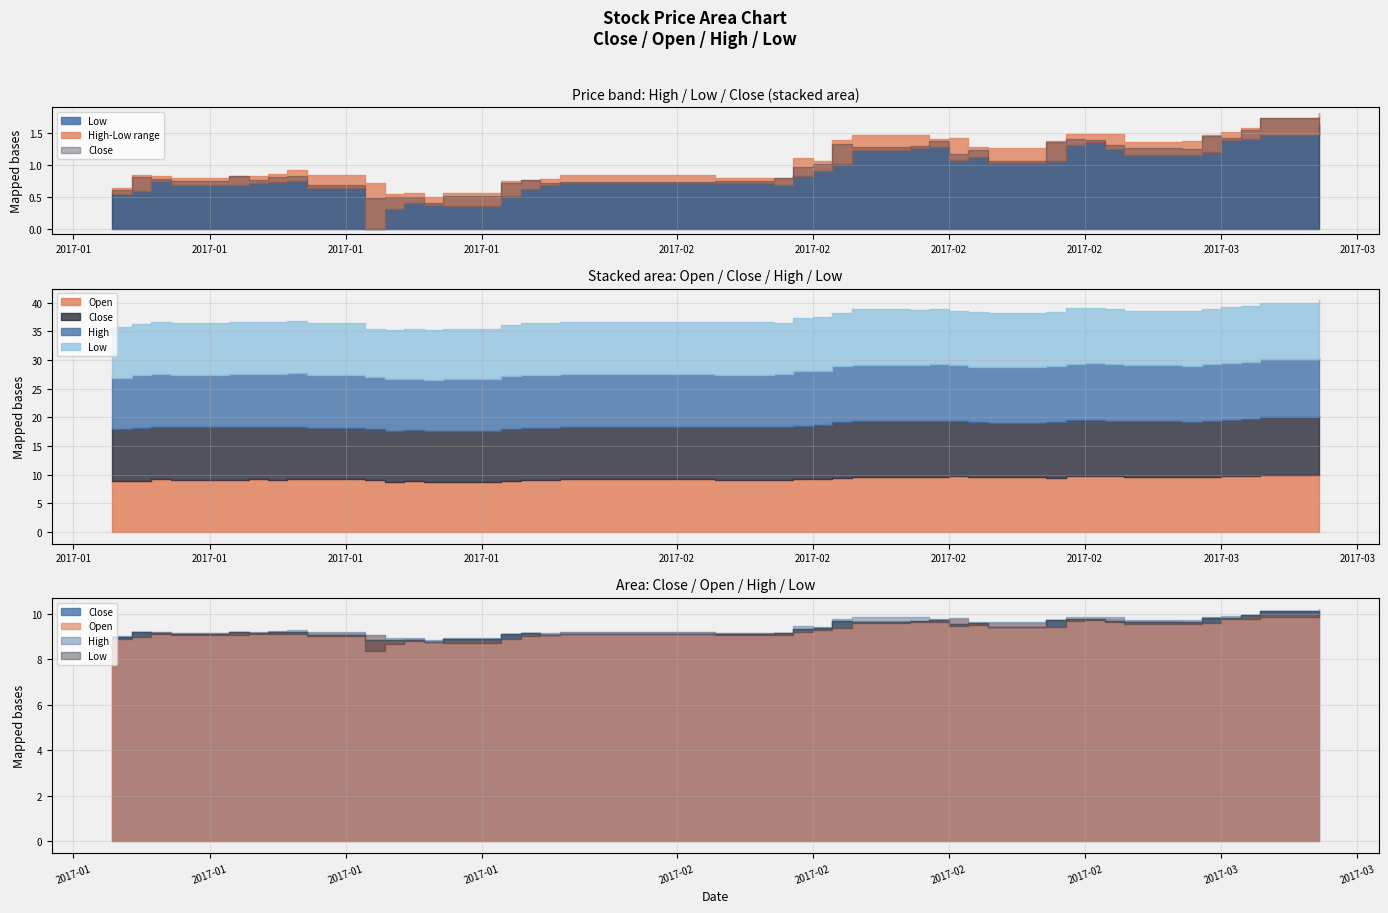

Reading left to right, extract all data points from this chart.

close: 9.0	9.2	9.1	9.1	9.2	9.1	9.2	9.2	9.1	8.9	8.9	8.9	8.8	8.9	9.1	9.1	9.1	9.1	9.1	9.2	9.3	9.4	9.7	9.7	9.7	9.7	9.5	9.6	9.4	9.7	9.8	9.8	9.7	9.6	9.6	9.8	9.8	9.9	10.1	10.1
open: 8.9	9.0	9.2	9.1	9.1	9.2	9.1	9.2	9.2	9.1	8.8	8.9	8.8	8.8	8.9	9.1	9.1	9.2	9.2	9.1	9.2	9.3	9.4	9.7	9.6	9.7	9.8	9.5	9.6	9.4	9.7	9.8	9.8	9.7	9.6	9.6	9.8	9.8	9.9	10.1
high: 9.0	9.2	9.2	9.2	9.2	9.2	9.2	9.3	9.2	9.1	8.9	8.9	8.9	8.9	9.1	9.1	9.1	9.2	9.2	9.2	9.5	9.4	9.8	9.8	9.8	9.8	9.8	9.7	9.6	9.7	9.9	9.9	9.9	9.7	9.7	9.8	9.9	9.9	10.1	10.2
low: 8.9	9.0	9.1	9.1	9.1	9.1	9.1	9.1	9.0	8.4	8.7	8.8	8.7	8.7	8.9	9.0	9.1	9.1	9.1	9.1	9.2	9.3	9.4	9.6	9.6	9.6	9.5	9.5	9.4	9.4	9.7	9.7	9.6	9.5	9.5	9.6	9.8	9.8	9.8	10.0